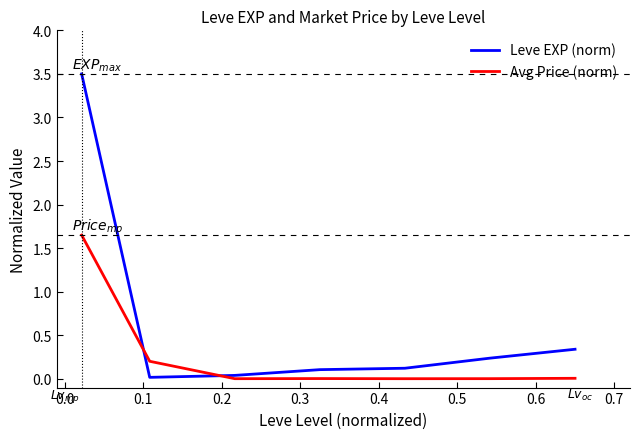

List the series in order of their peak value, lowest first.

Avg Price (norm), Leve EXP (norm)